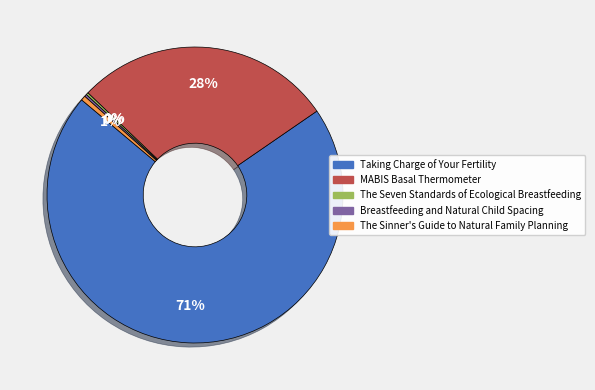

To the nearest percent, what is the average slice percentage?

20%